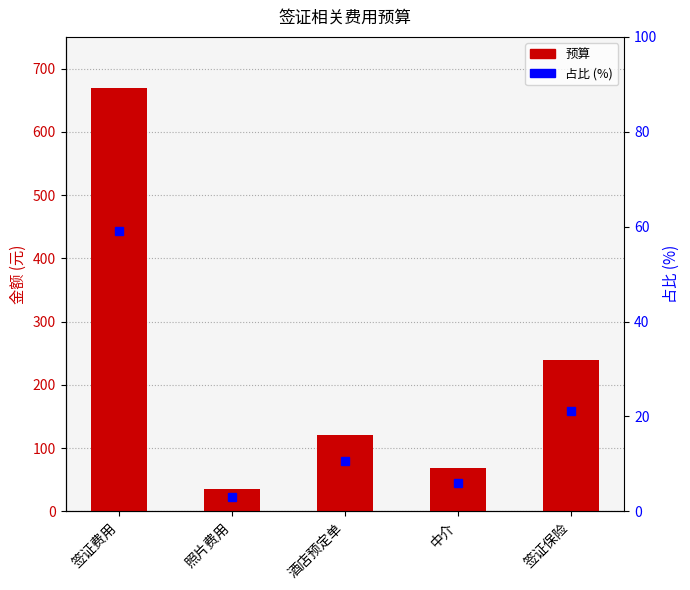

At which label does 占比 (%) first exceed 10?

签证费用